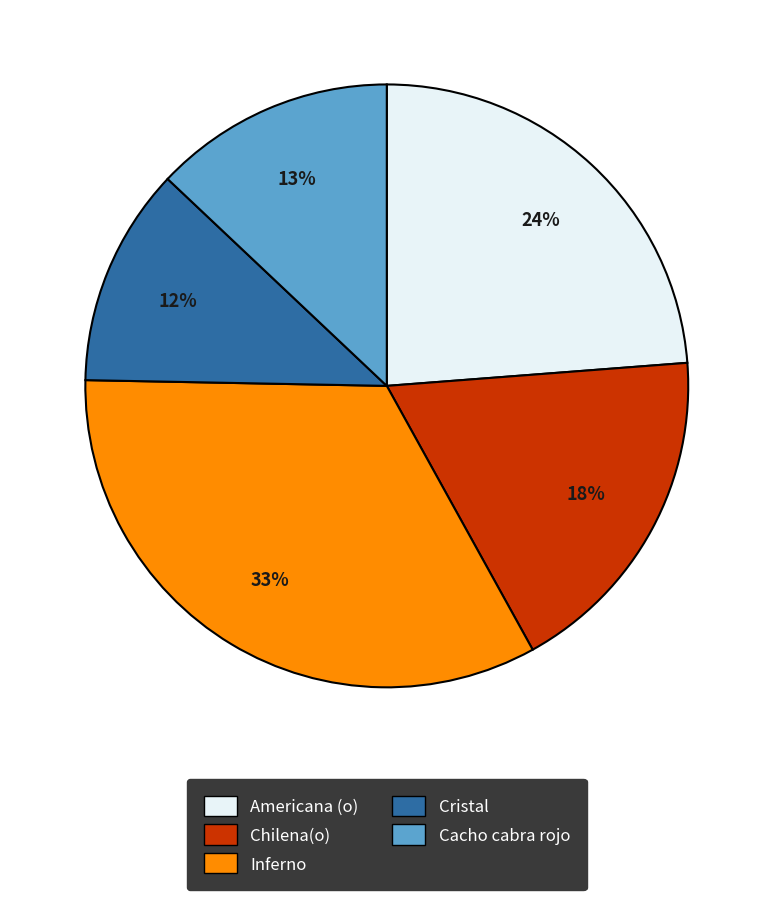

Approximately how many times larger is the value at Chilena(o) compared to Cacho cabra rojo?

1.4